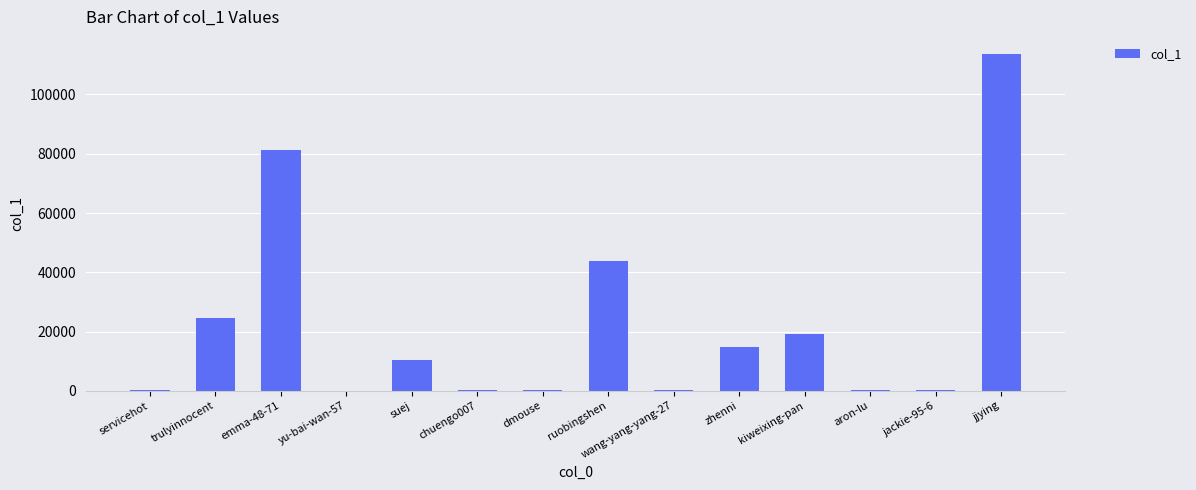

Approximately how many times larger is the value at suej compared to servicehot?

75.8